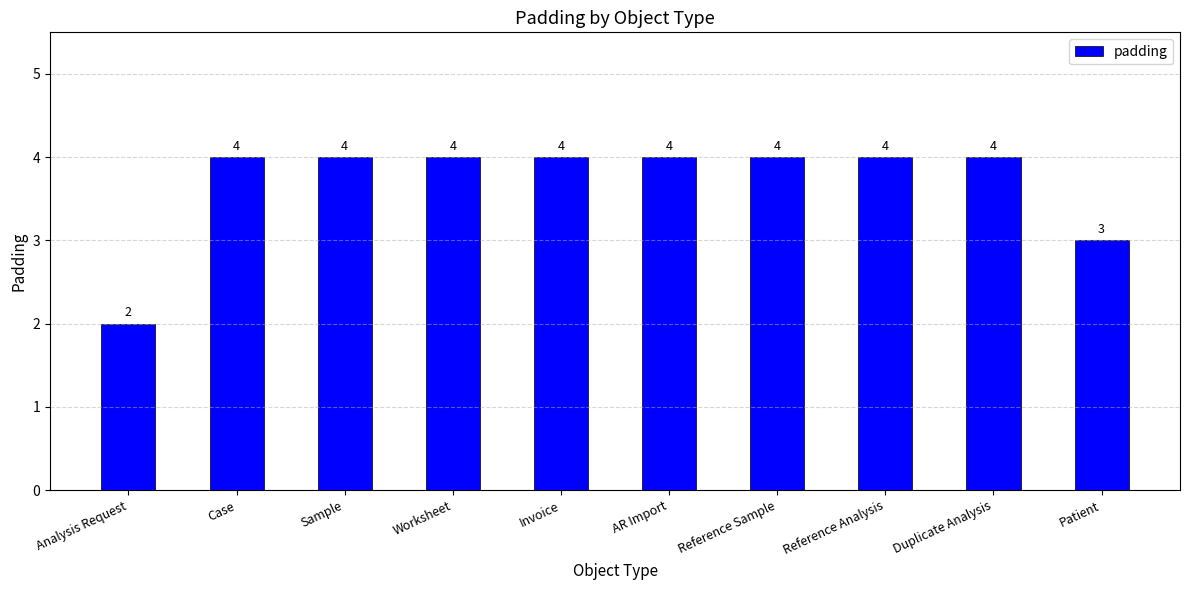

How many data points does each series have?

10